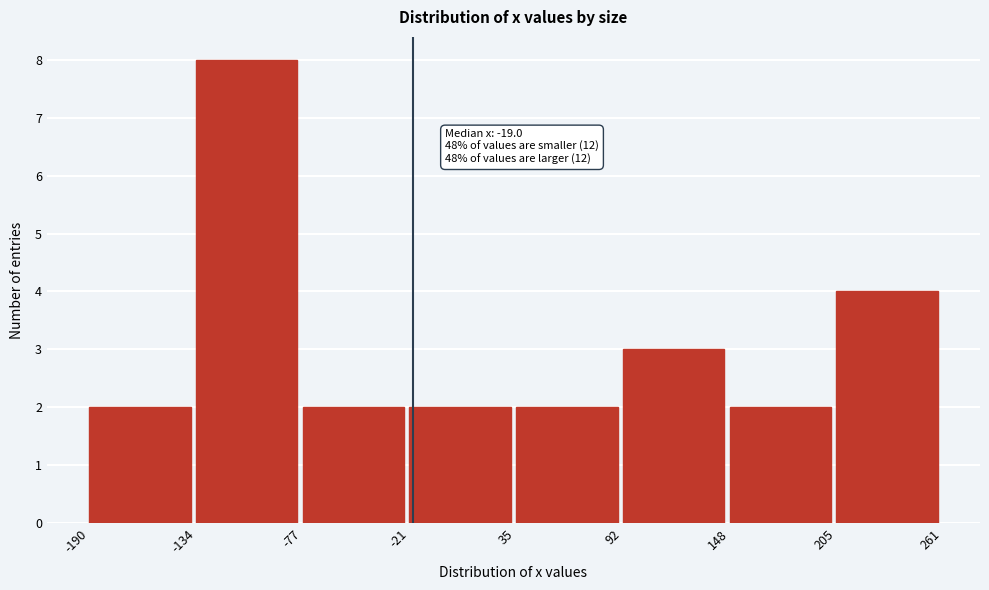

Which range on the x-axis has the tallest bar?

-134 to -77